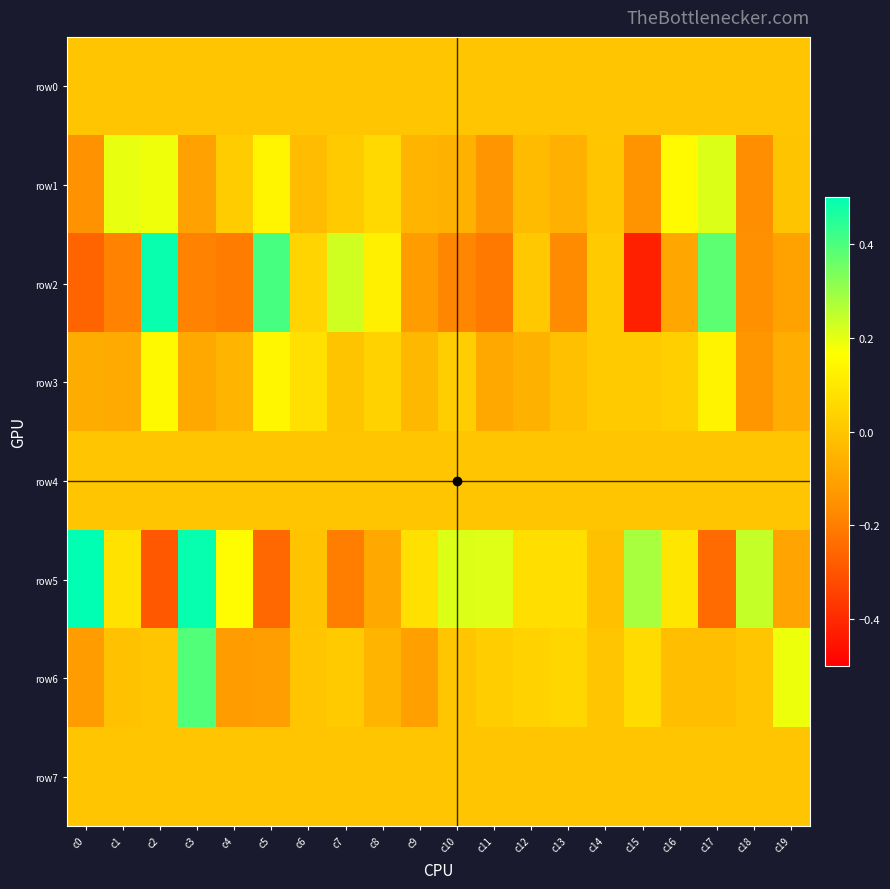

How many series are shown in this chart?

8